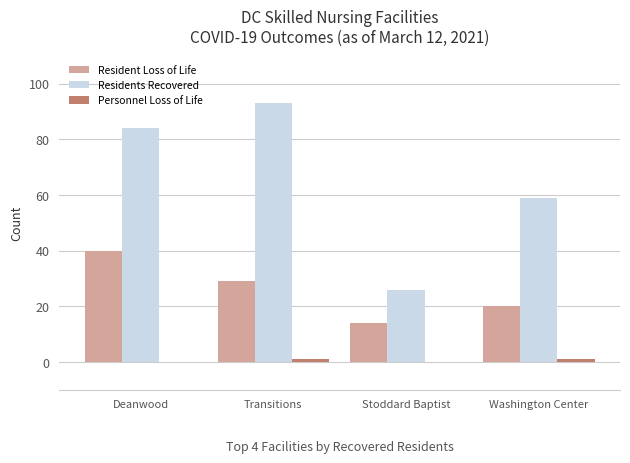

Which series has the largest total across all categories?

Residents Recovered